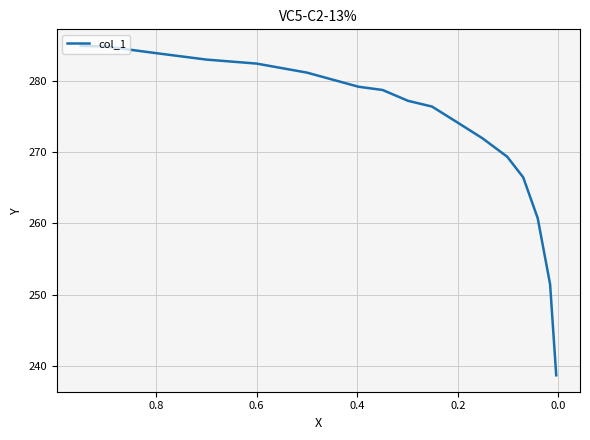

What is the difference between the maximum and second lowest values?

33.5